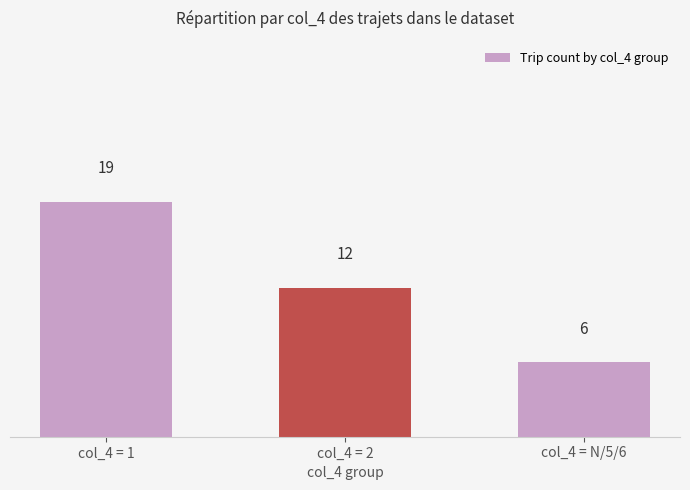

List the labels in order of value, largest first.

col_4 = 1, col_4 = 2, col_4 = N/5/6